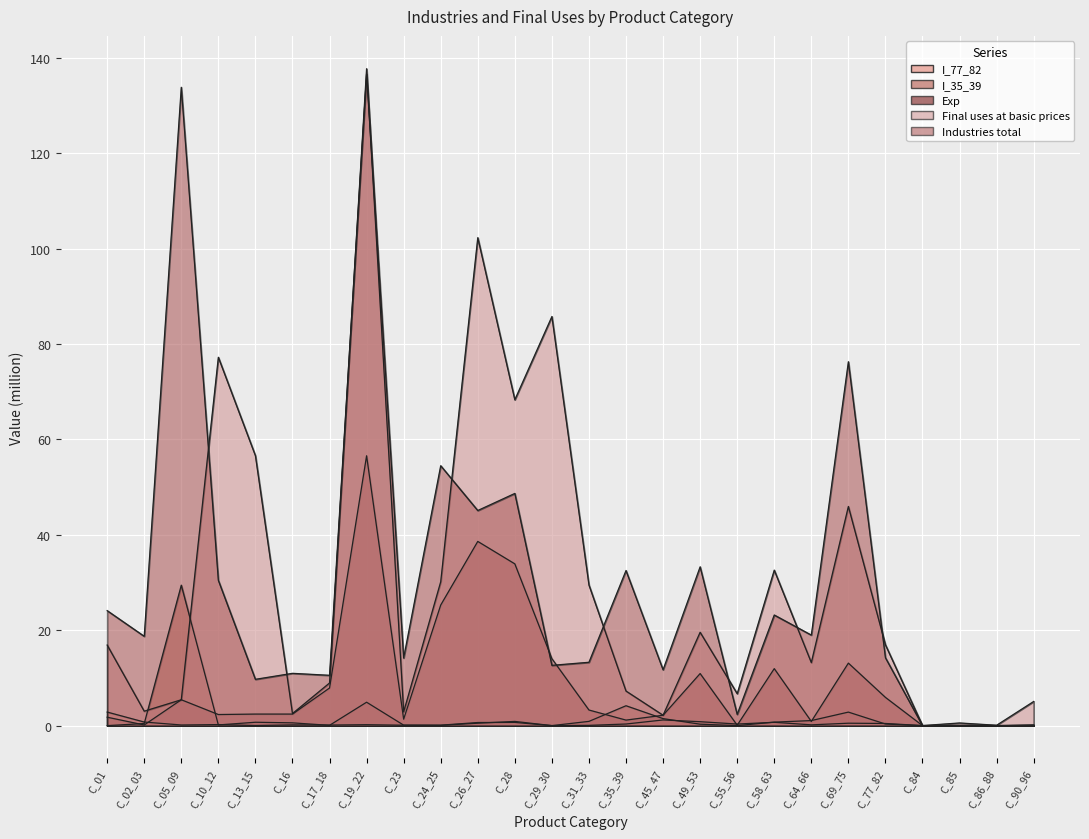

How many interior local valleys does the Industries total series have?

11